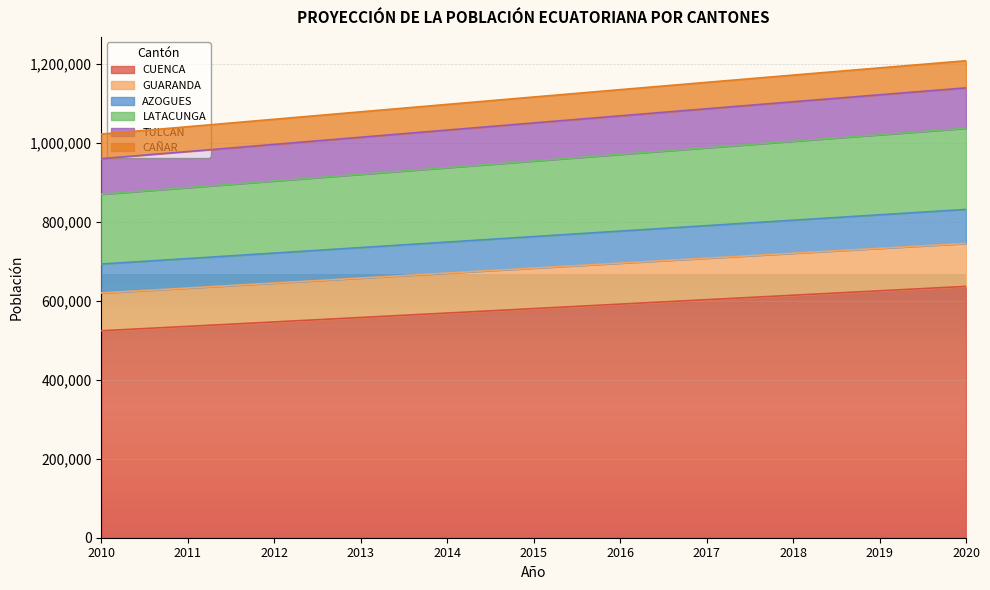

At which category is the sum across all series the highest?

2020